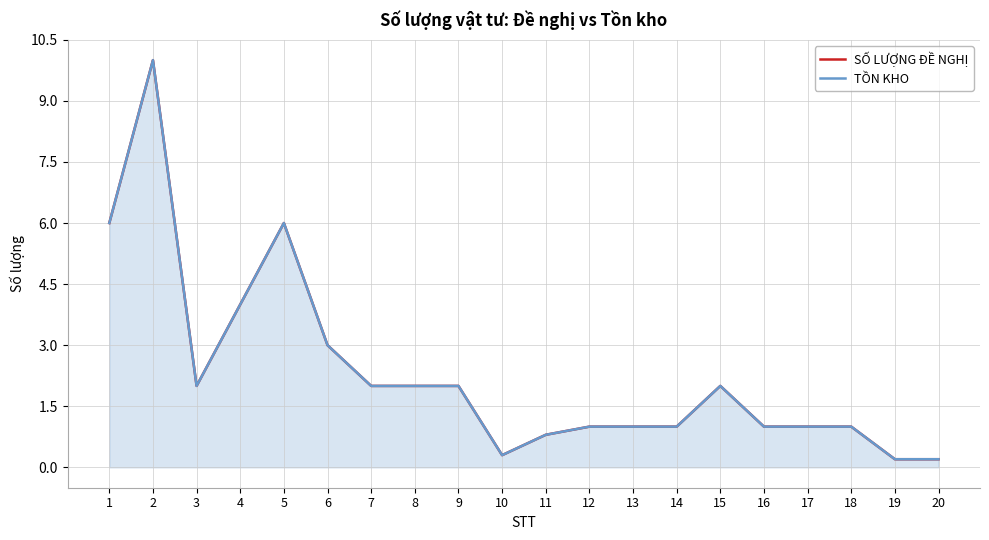

At which category is the sum across all series the highest?

2